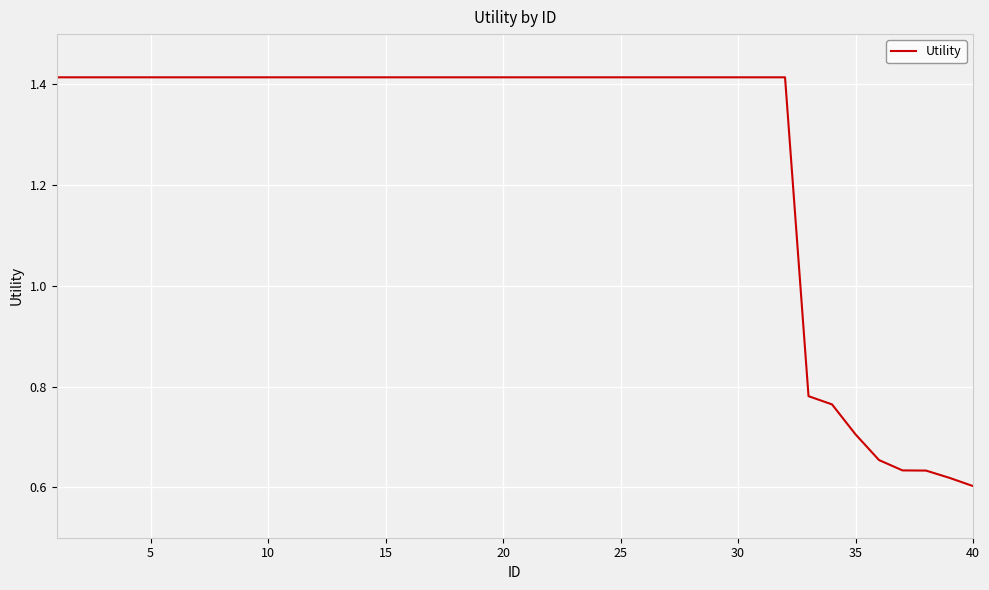

How many distinct data groups are displayed?

1